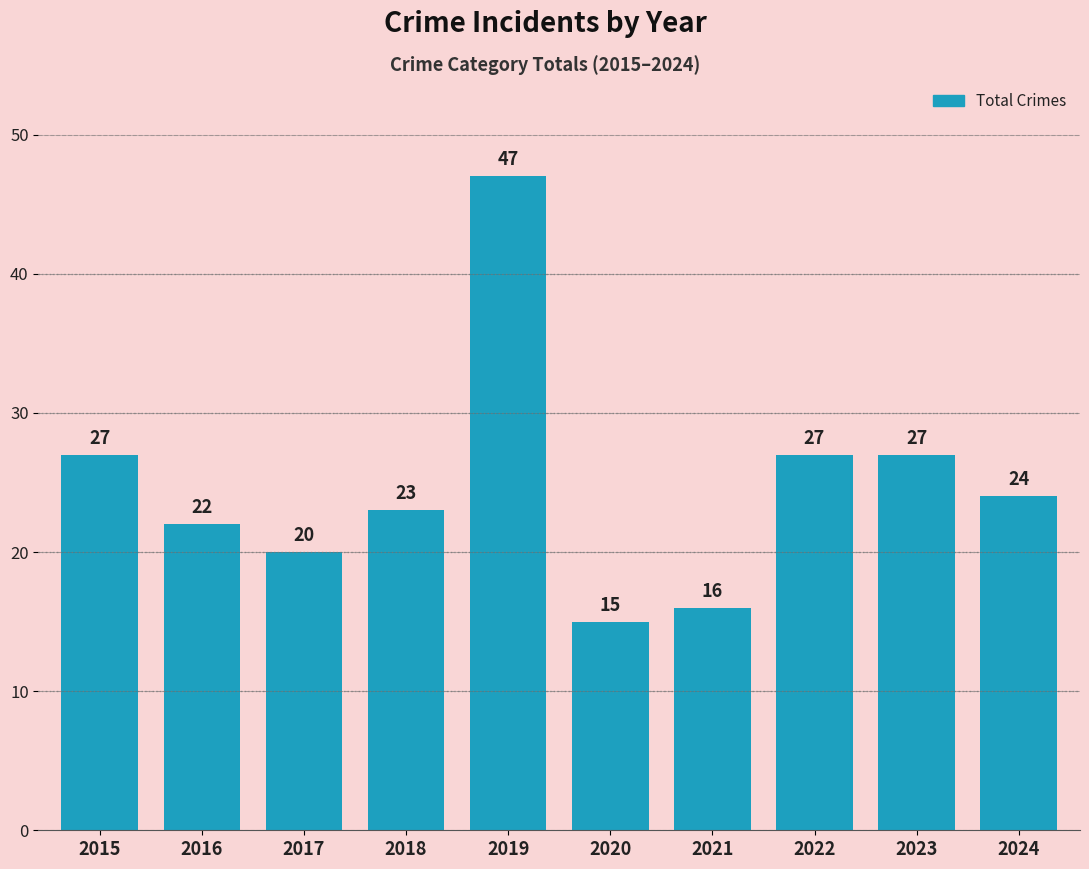

At which label does the data first exceed 24?

2015